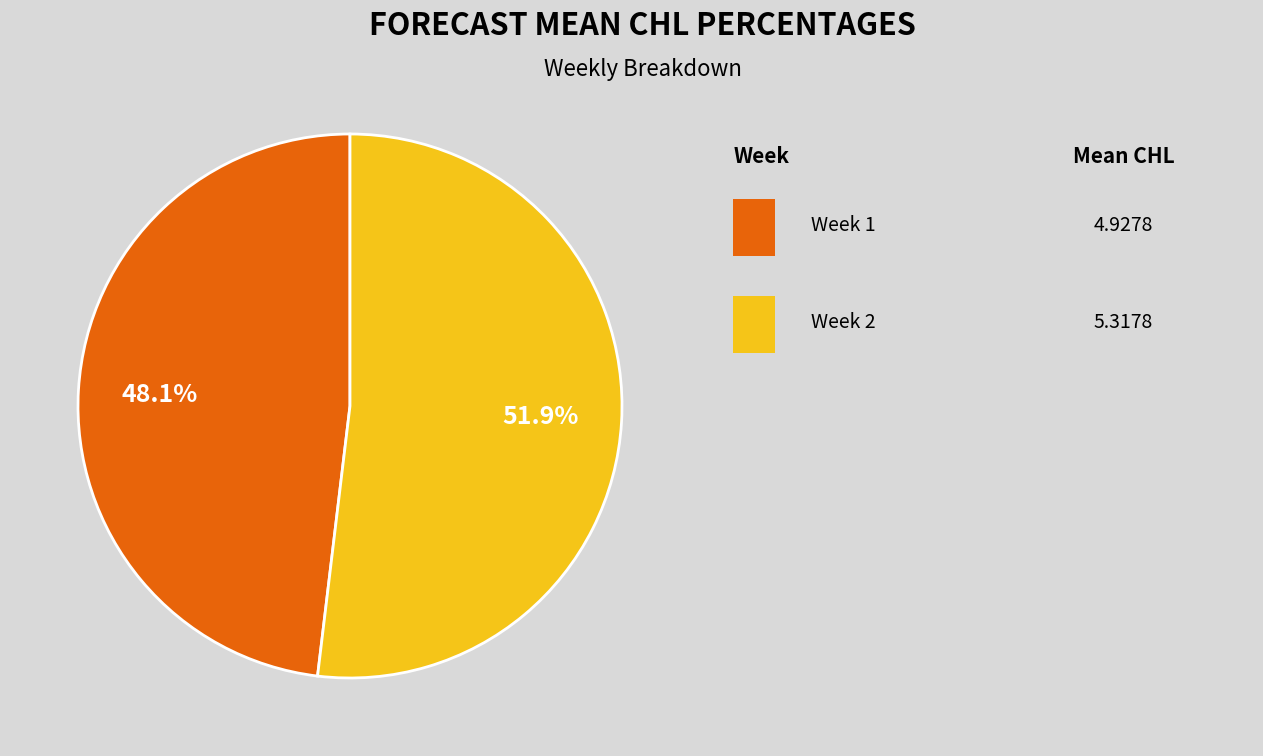

Is there any slice that represents more than half of the pie?

Yes